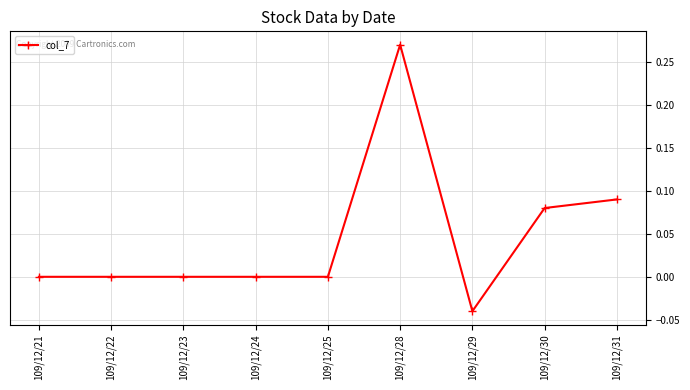

The value at 109/12/23 is 0.0. True or false?

True